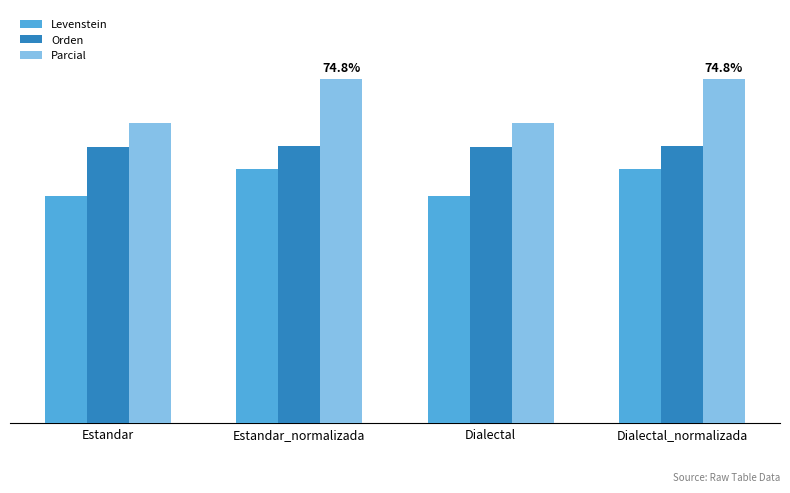

List the series in order of their peak value, highest first.

Parcial, Orden, Levenstein